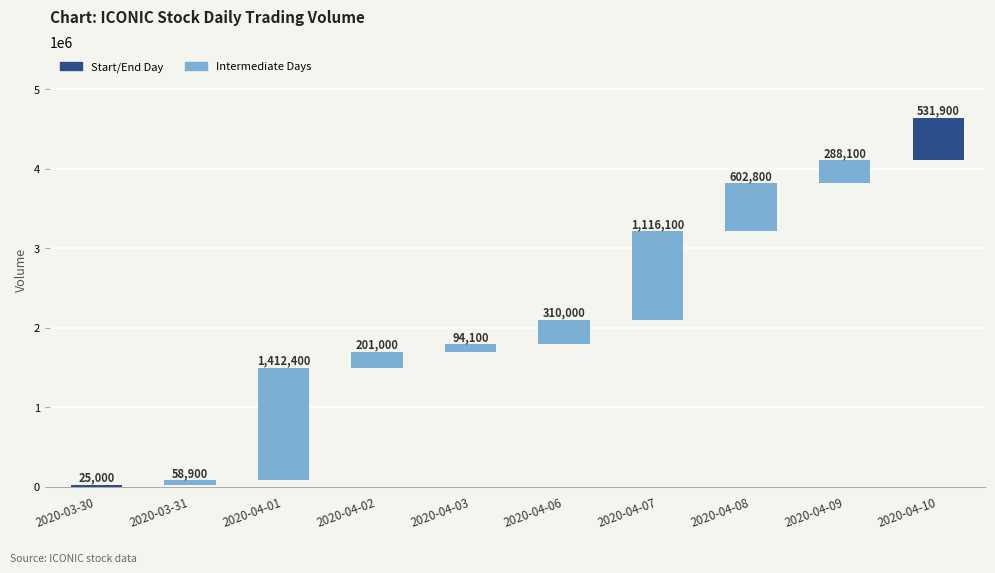

List the labels in order of value, smallest first.

2020-03-30, 2020-03-31, 2020-04-03, 2020-04-02, 2020-04-09, 2020-04-06, 2020-04-10, 2020-04-08, 2020-04-07, 2020-04-01